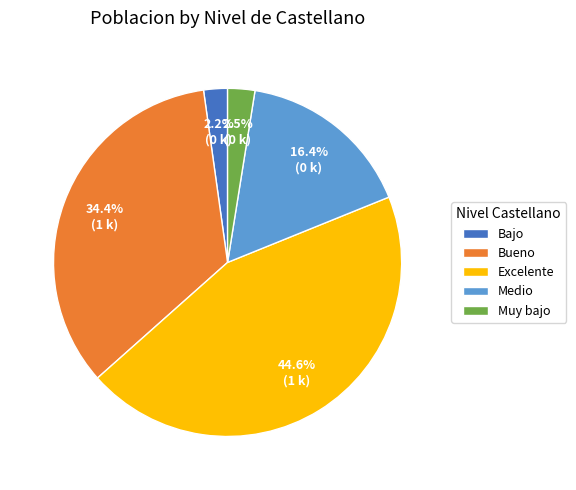

Does Bajo represent more than half of the total?

No